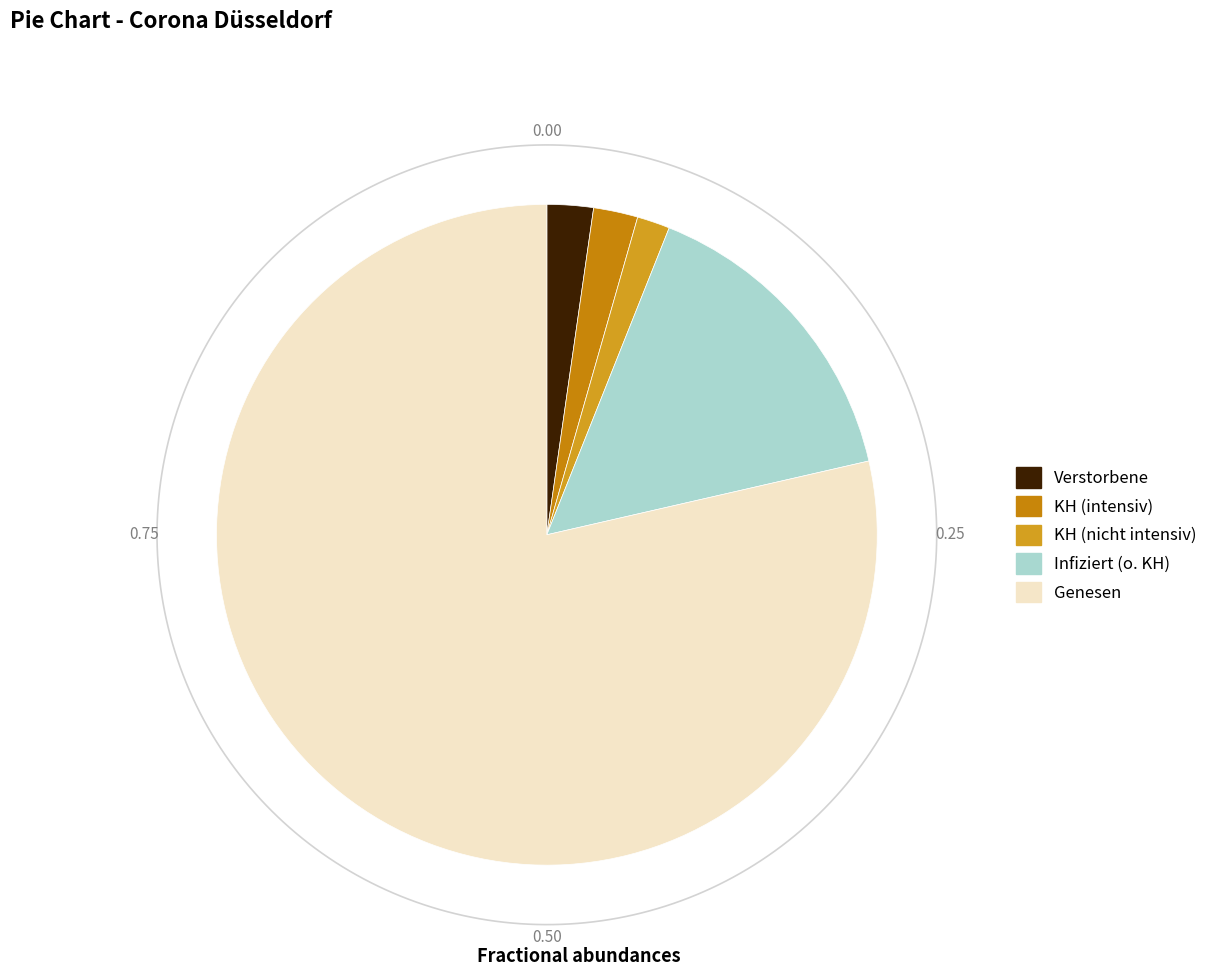

What percentage is NOT represented by Verstorbene?

97.7%